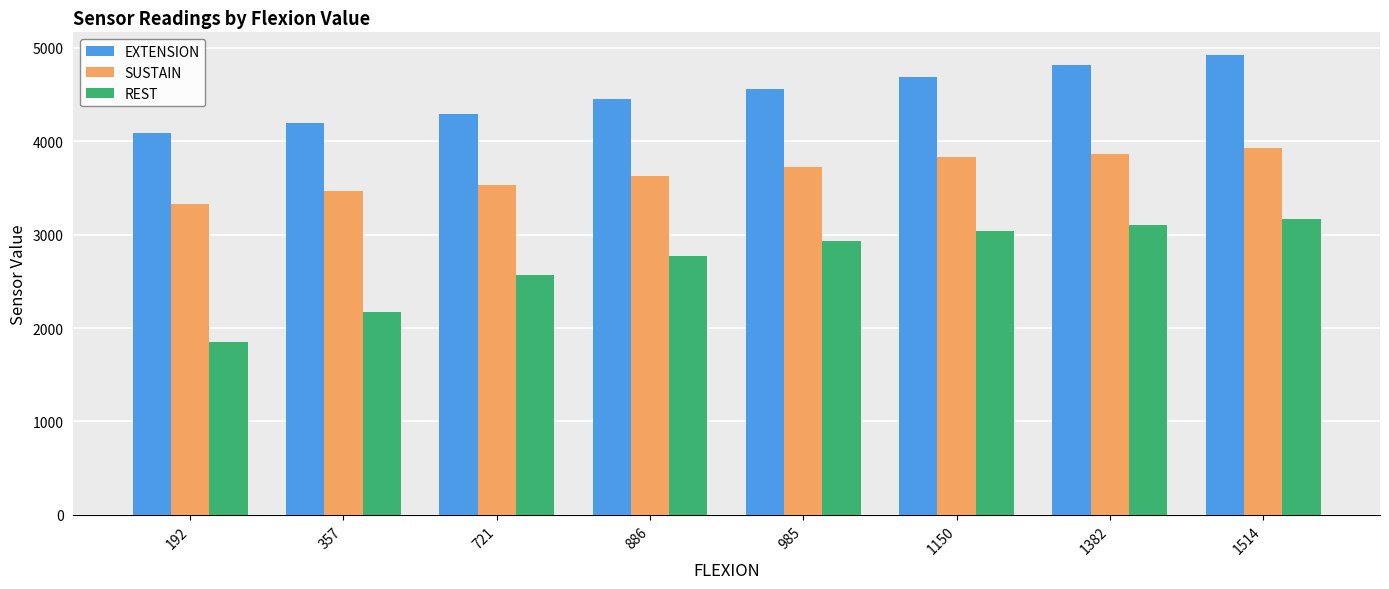

The SUSTAIN series shows 1381 at 721. True or false?

False